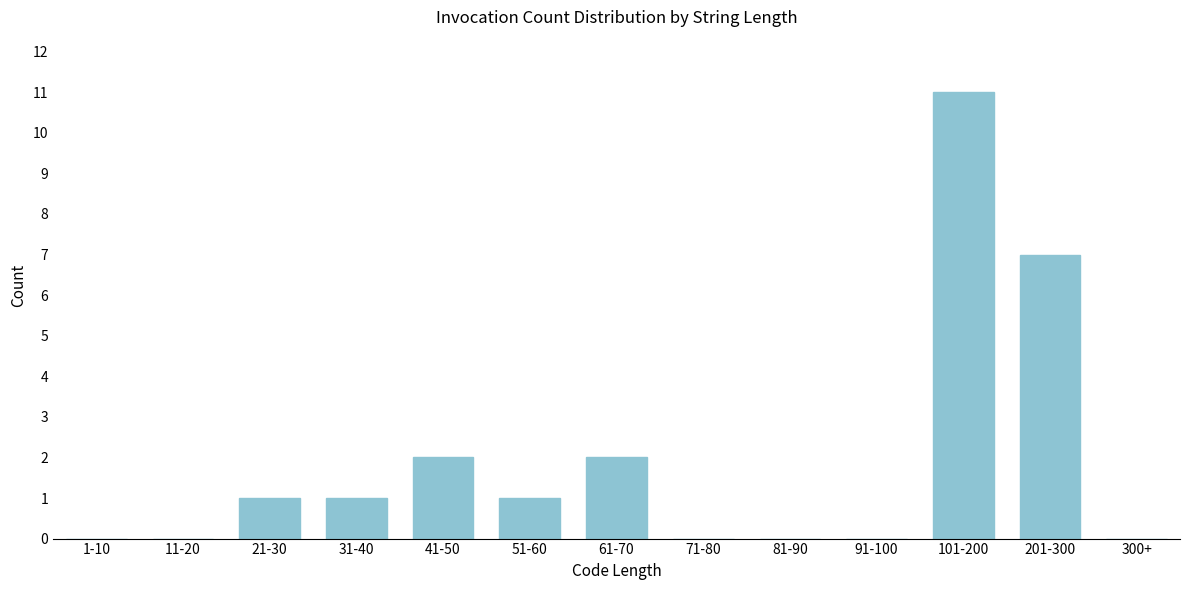

Reading left to right, list all the values displayed in this chart.

1-10=0	11-20=0	21-30=1	31-40=1	41-50=2	51-60=1	61-70=2	71-80=0	81-90=0	91-100=0	101-200=11	201-300=7	300+=0